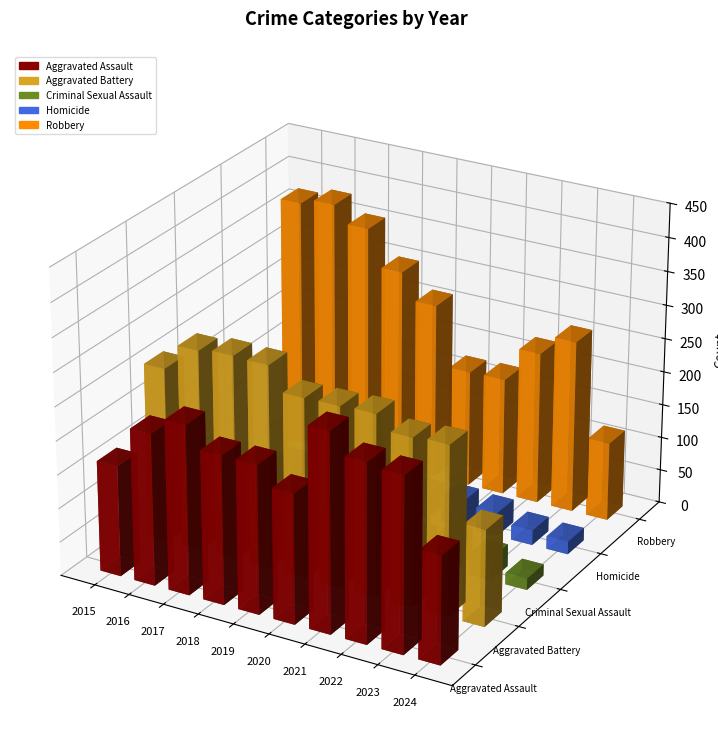

Rank the categories by Aggravated Battery value from highest to lowest.

2017, 2018, 2016, 2021, 2020, 2019, 2015, 2023, 2022, 2024